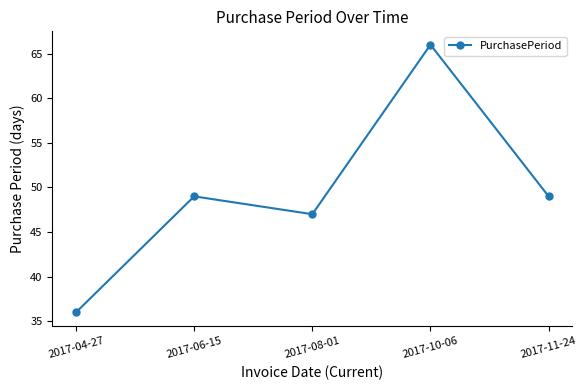

True or false: the data has more than 2 interior local peaks.

False